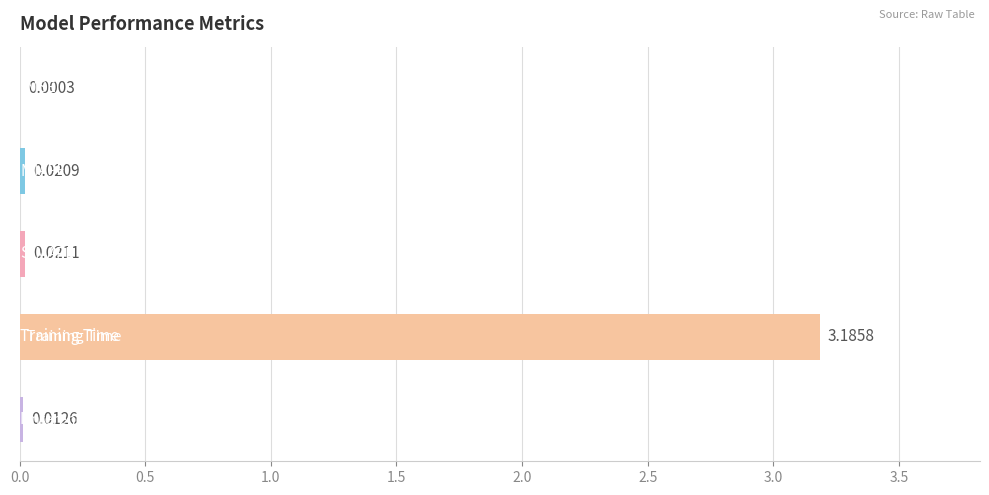

What is the sum of all values?

3.2